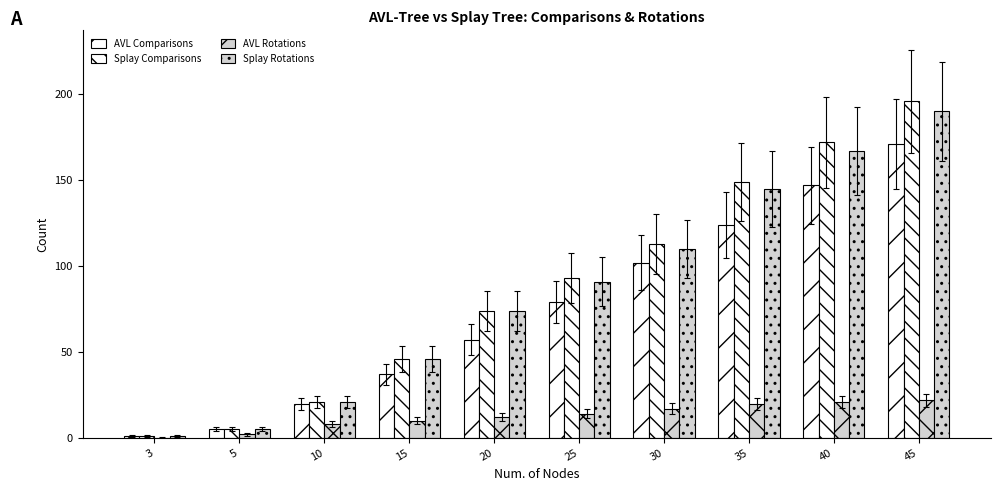

What is the total value across all series at 45?

579